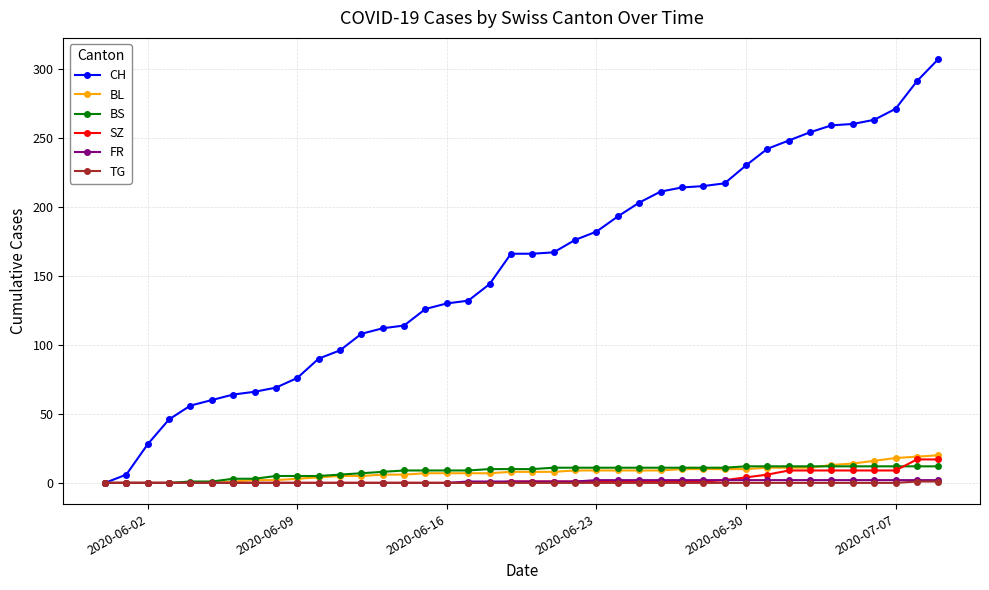

Which series has the widest spread of values?

CH